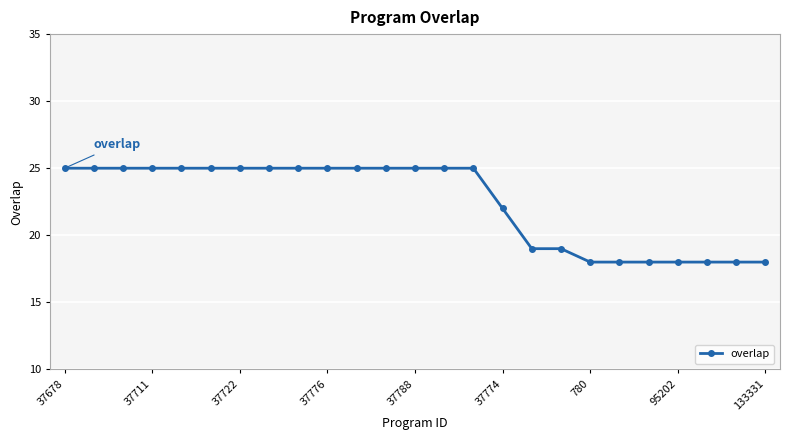

Reading left to right, extract all data points from this chart.

25	25	25	25	25	25	25	25	25	25	25	25	25	25	25	22	19	19	18	18	18	18	18	18	18